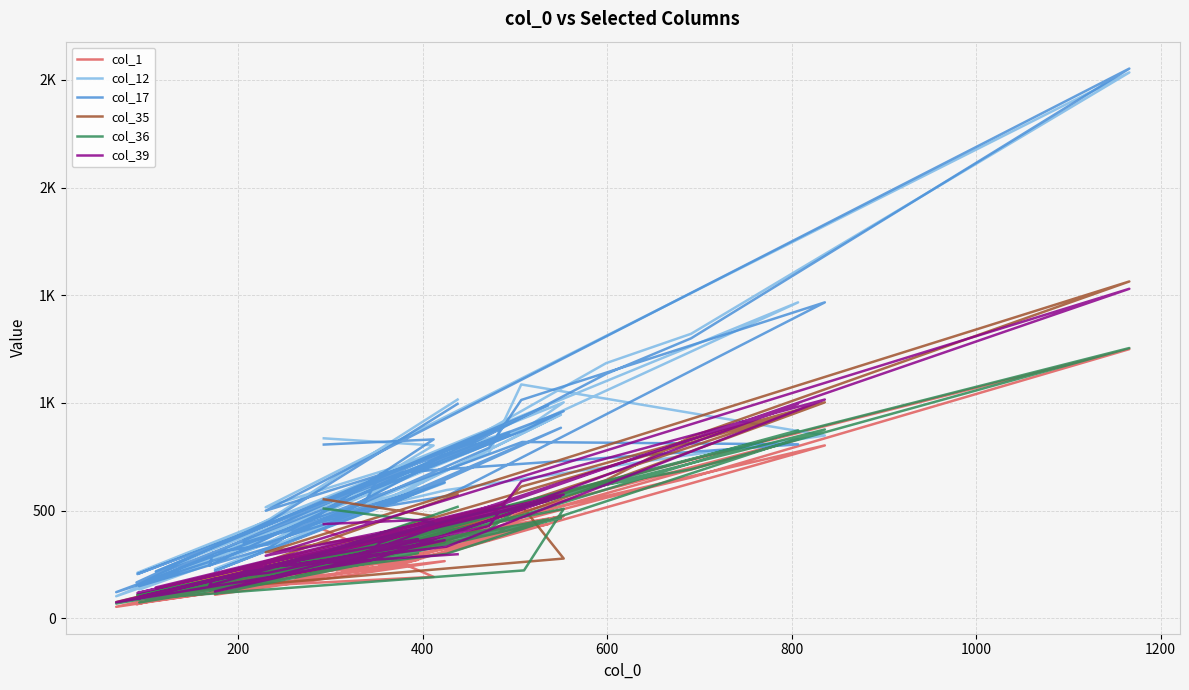

Rank the series by their maximum value, from lowest to highest.

col_1, col_36, col_39, col_35, col_12, col_17